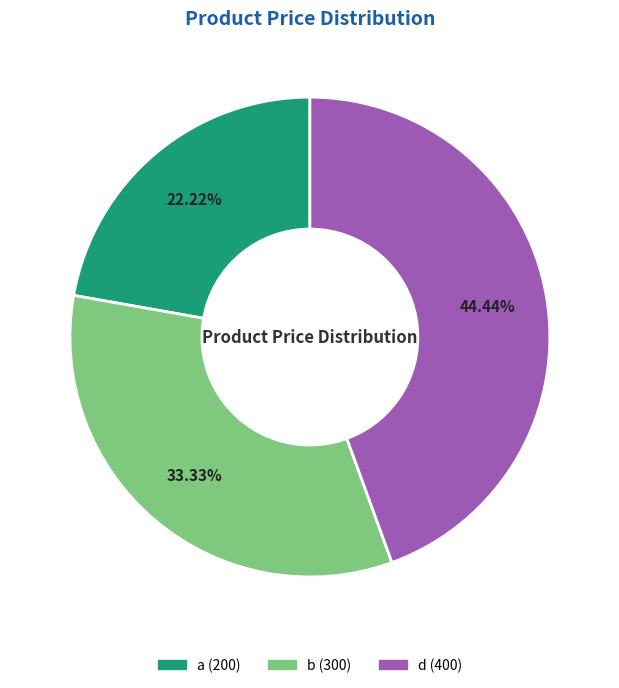

Between b and a, which is larger?

b